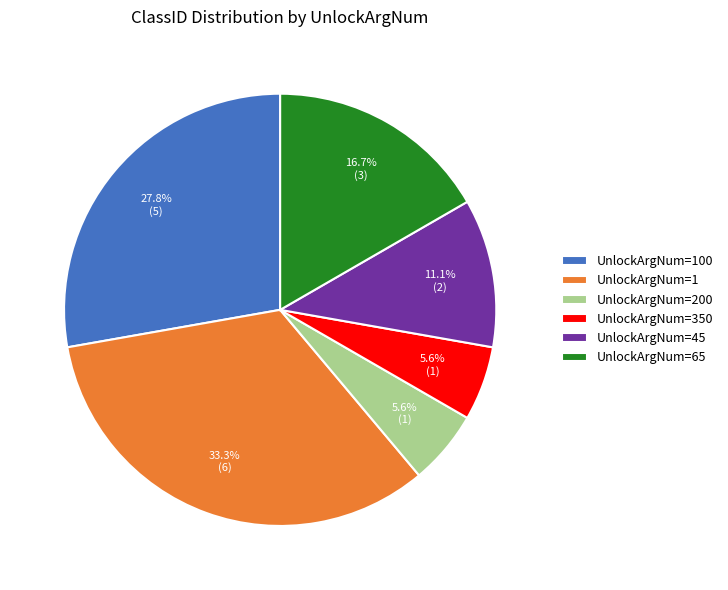

Is there a majority slice in this chart?

No